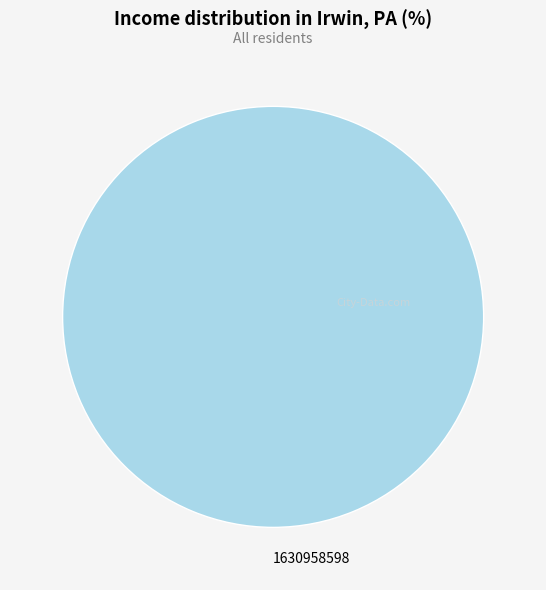

Does any single category account for the majority?

Yes